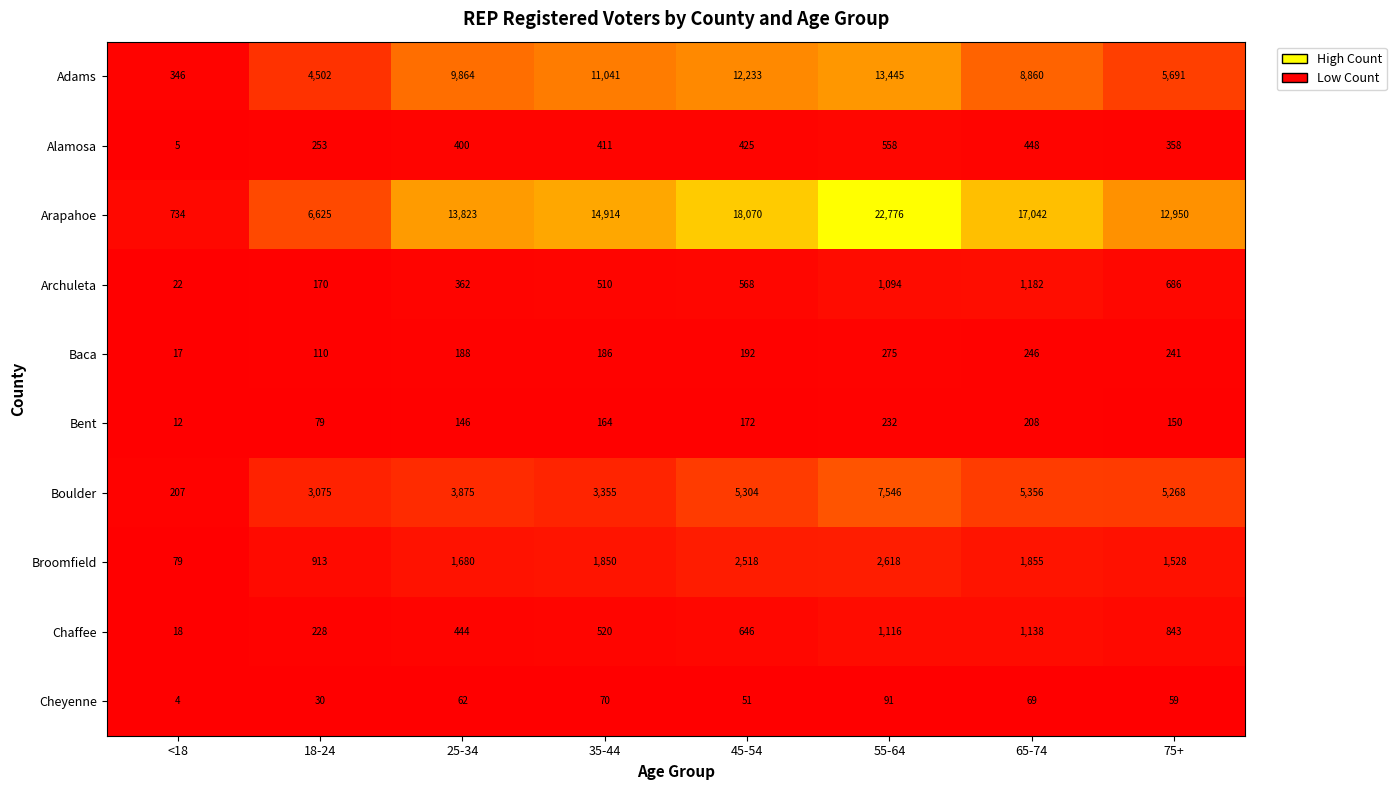

At which category is the sum across all series the highest?

55-64